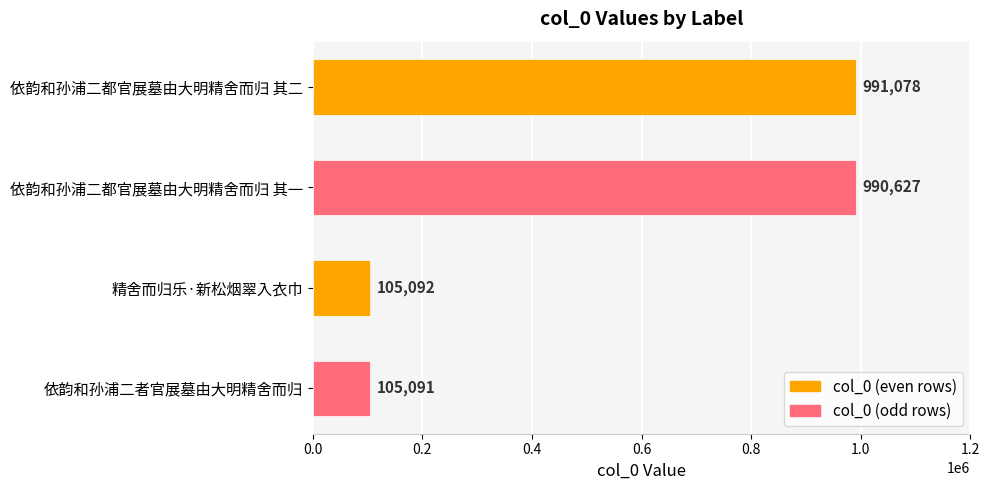

Count the number of categories in the chart.

4